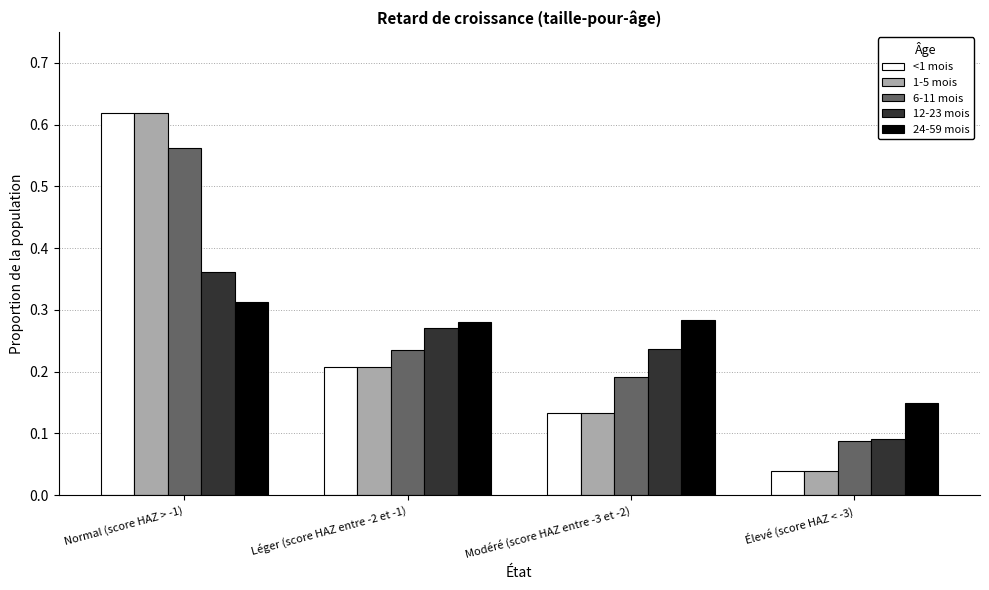

At how many categories does at least one series exceed 0?

4